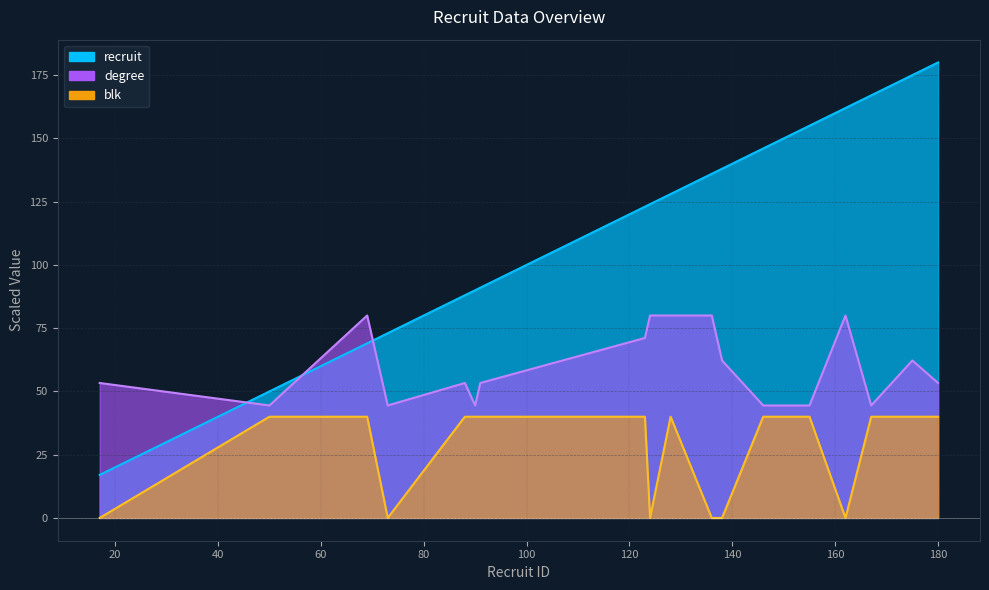

How many interior local valleys does the degree series have?

4